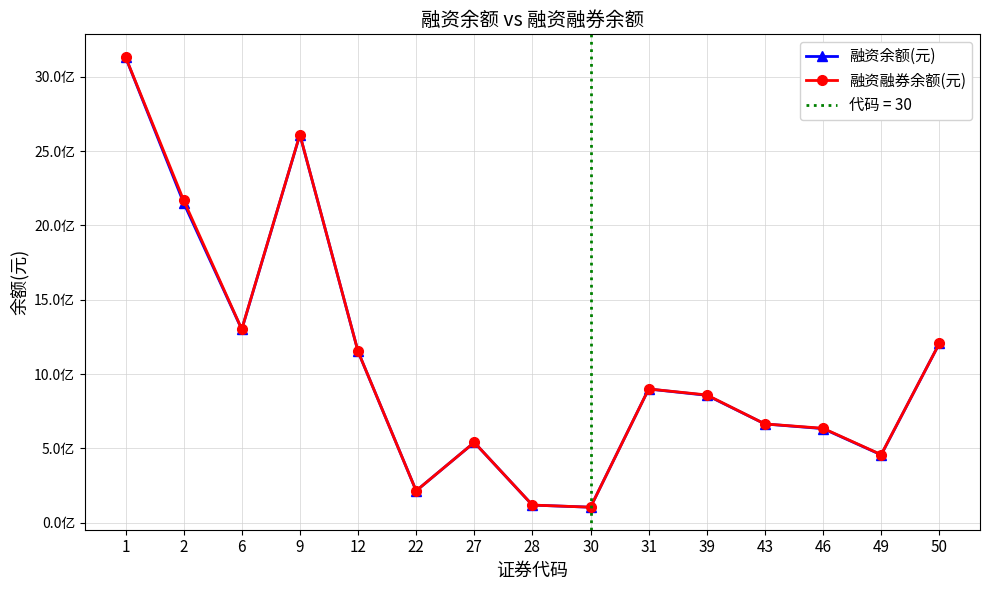

Is the value of 融资融券余额(元) at 46 greater than the value of 融资余额(元) at 6?

No